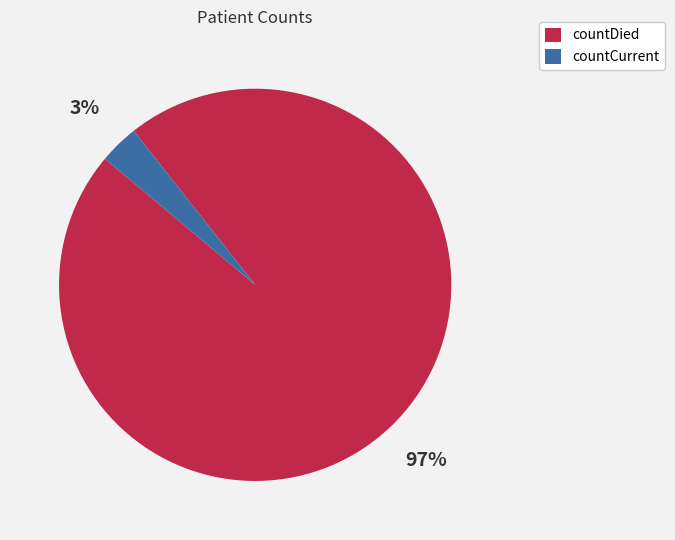

Which category accounts for the majority?

countDied